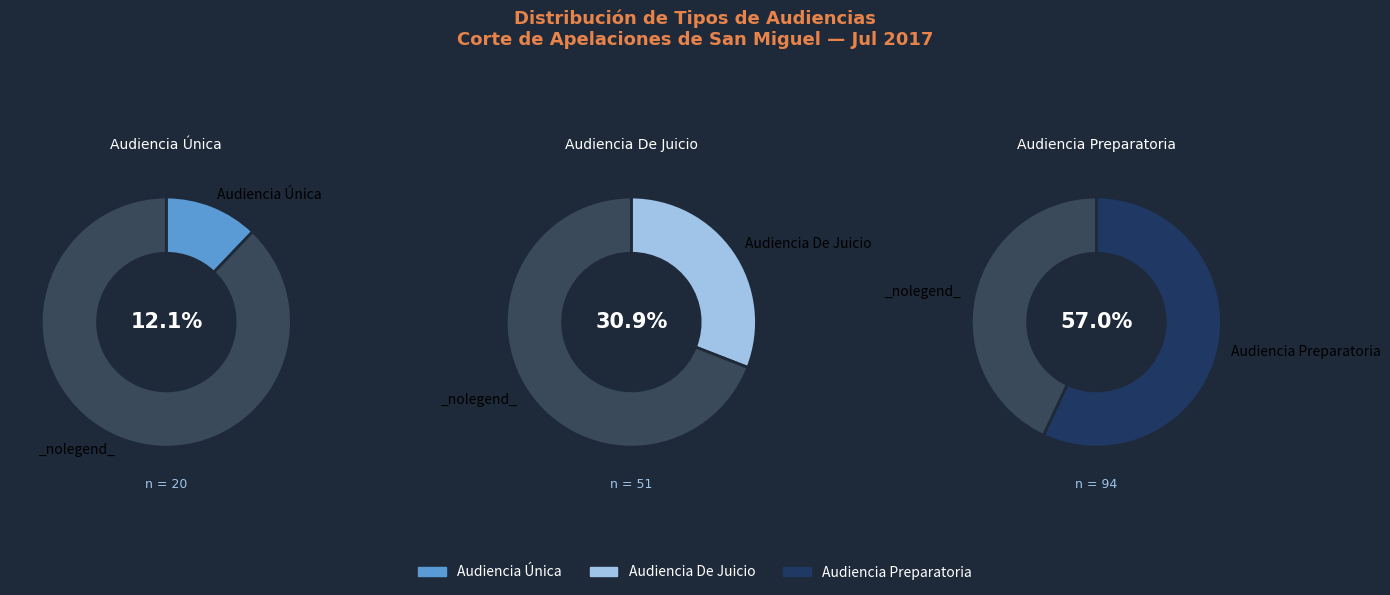

To the nearest percent, what is the average slice percentage?

33%